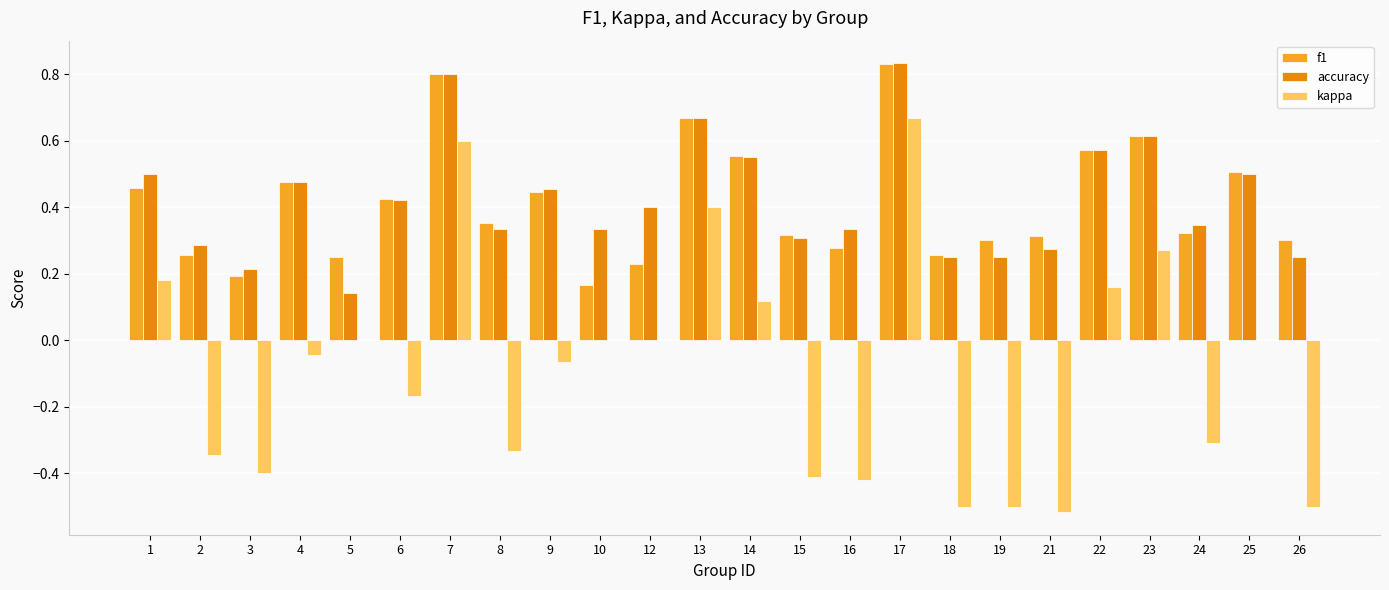

Reading left to right, list all the values displayed in this chart.

f1: 1=0.5	2=0.3	3=0.2	4=0.5	5=0.2	6=0.4	7=0.8	8=0.4	9=0.4	10=0.2	12=0.2	13=0.7	14=0.6	15=0.3	16=0.3	17=0.8	18=0.3	19=0.3	21=0.3	22=0.6	23=0.6	24=0.3	25=0.5	26=0.3
accuracy: 1=0.5	2=0.3	3=0.2	4=0.5	5=0.1	6=0.4	7=0.8	8=0.3	9=0.5	10=0.3	12=0.4	13=0.7	14=0.6	15=0.3	16=0.3	17=0.8	18=0.2	19=0.2	21=0.3	22=0.6	23=0.6	24=0.3	25=0.5	26=0.2
kappa: 1=0.2	2=-0.3	3=-0.4	4=-0.0	5=0.0	6=-0.2	7=0.6	8=-0.3	9=-0.1	10=0.0	12=0.0	13=0.4	14=0.1	15=-0.4	16=-0.4	17=0.7	18=-0.5	19=-0.5	21=-0.5	22=0.2	23=0.3	24=-0.3	25=0.0	26=-0.5